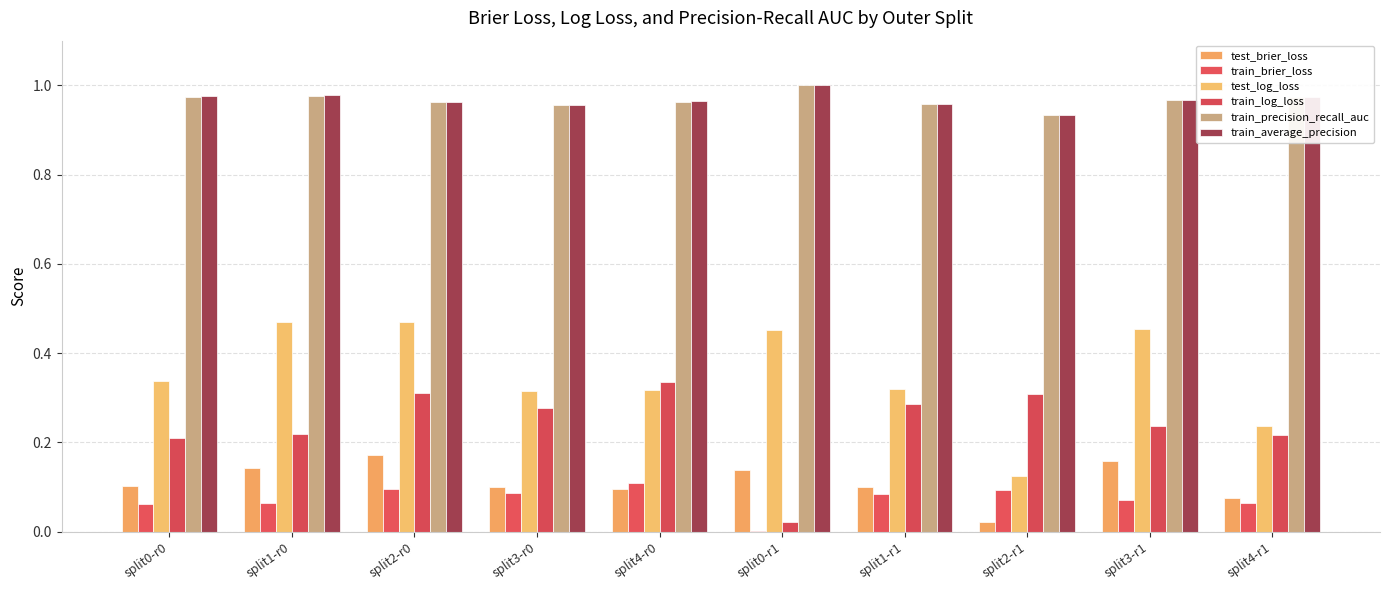

Which series has the largest total across all categories?

train_average_precision